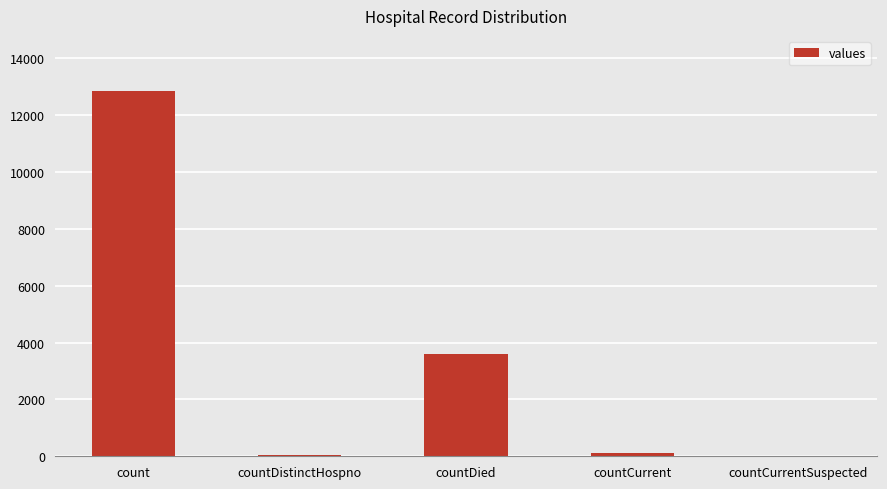

What is the average value?

3325